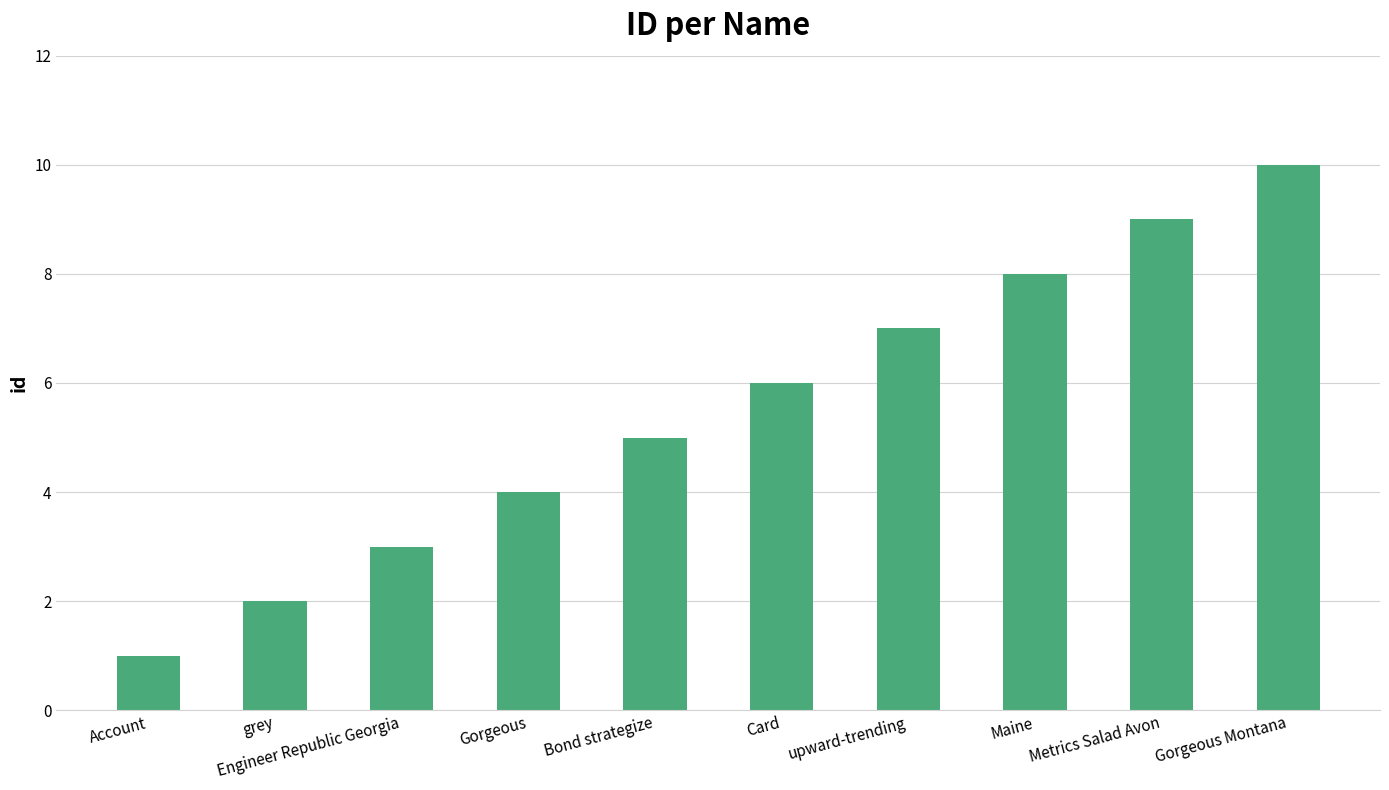

What is the change in value from Gorgeous to upward-trending?

+3